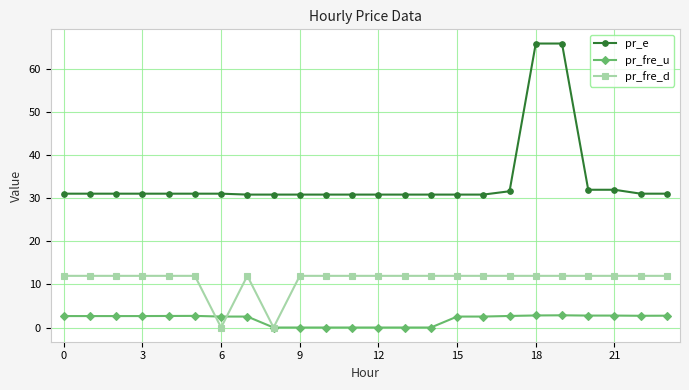

At how many categories does at least one series exceed 20?

24